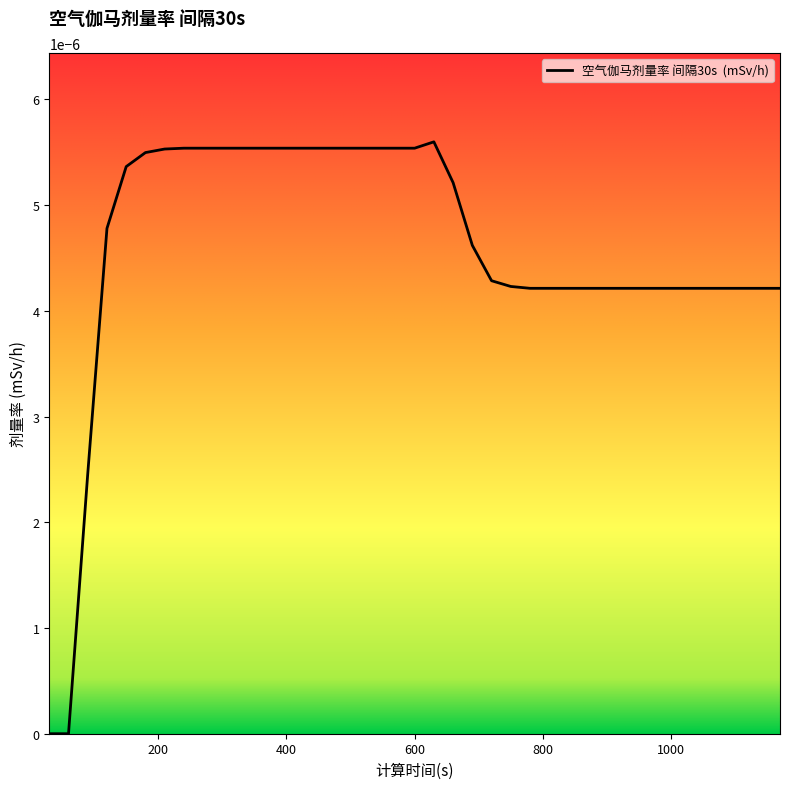

Rank the categories by value from highest to lowest.

630, 240, 270, 300, 330, 360, 390, 420, 450, 480, 510, 540, 570, 600, 210, 180, 150, 660, 120, 690, 720, 750, 780, 810, 840, 870, 900, 930, 960, 990, 1020, 1050, 1080, 1110, 1140, 1170, 90, 30, 60